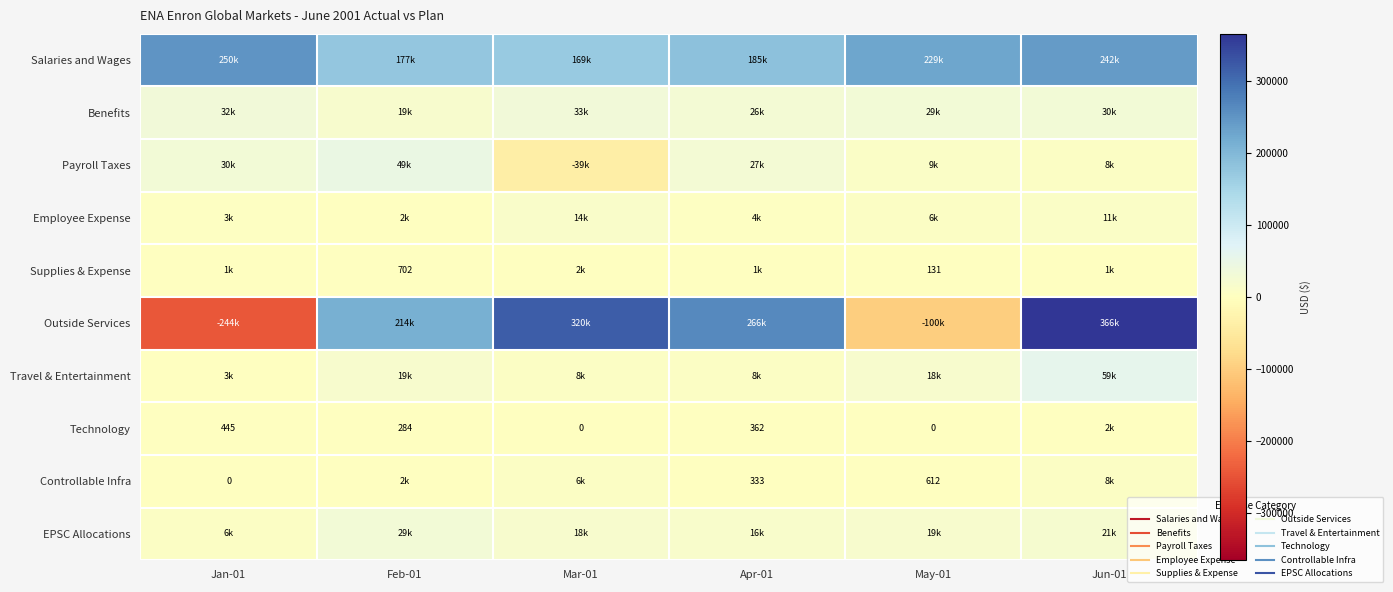

What is the highest value of the Controllable Infra series?

7974.0